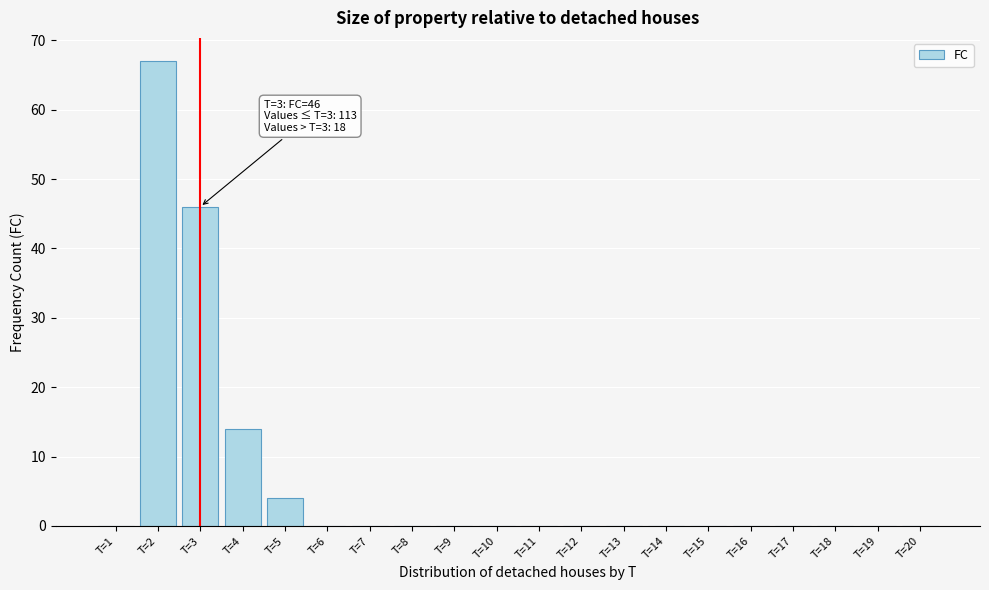

Reading left to right, transcribe all the data shown in this chart.

T=1=0	T=2=67	T=3=46	T=4=14	T=5=4	T=6=0	T=7=0	T=8=0	T=9=0	T=10=0	T=11=0	T=12=0	T=13=0	T=14=0	T=15=0	T=16=0	T=17=0	T=18=0	T=19=0	T=20=0